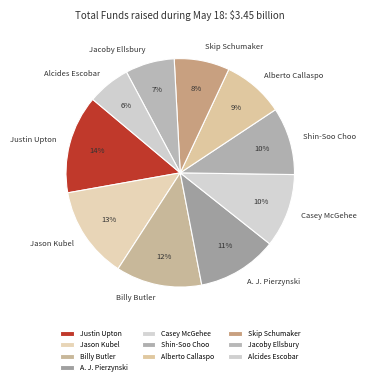

To the nearest percent, what is the difference between the largest and smallest slice percentages?

8%